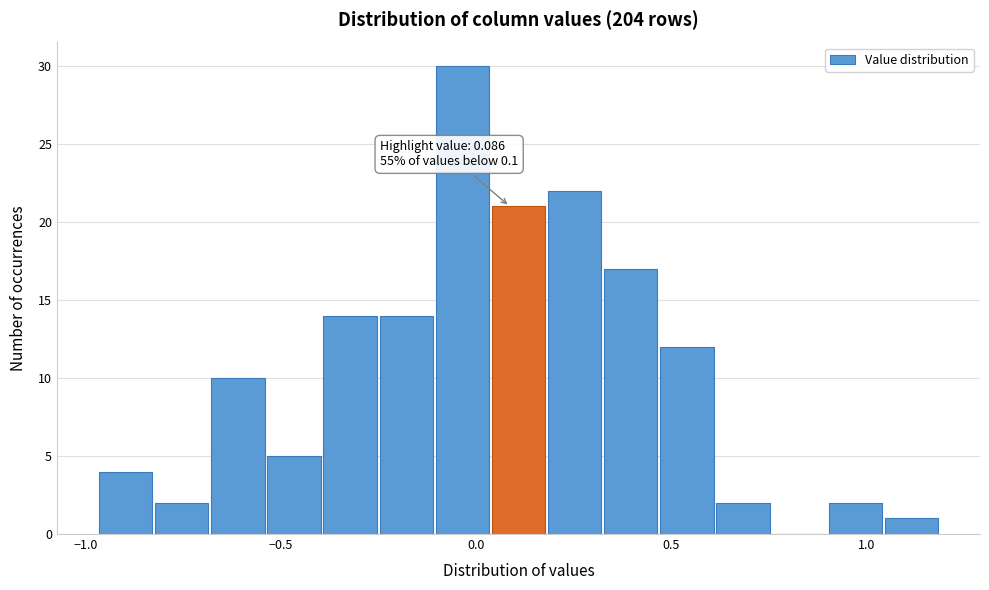

Around what value on the x-axis is the tallest bar? Give the approximate position of its centre, as read against the axis.

-0.05